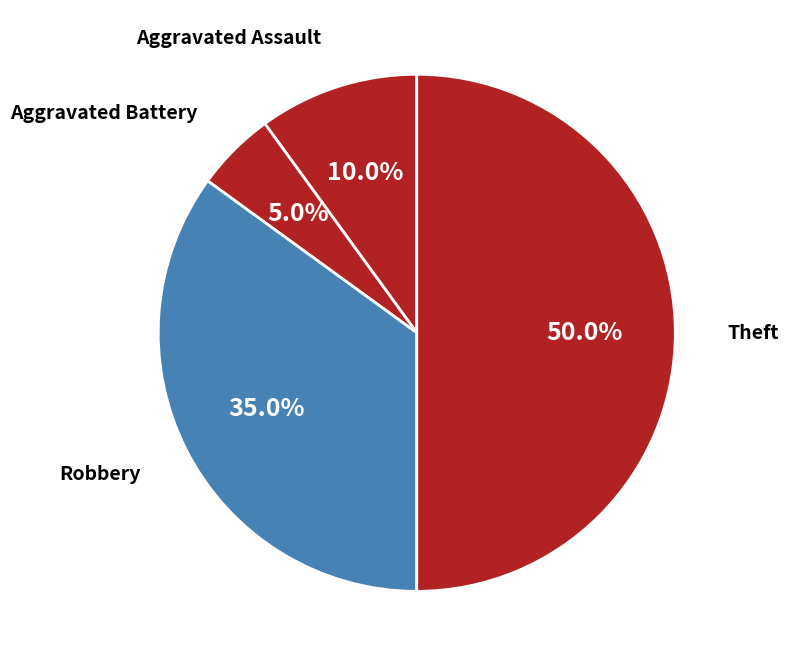

To the nearest percent, what portion does Robbery represent?

35%